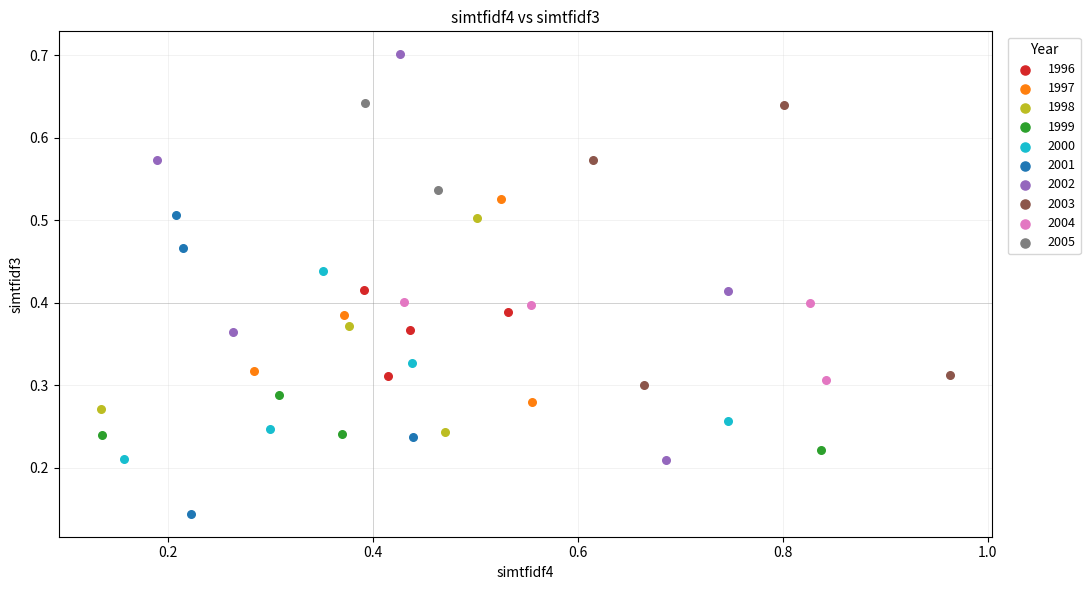

Which series contains the lowest Y value?

2001